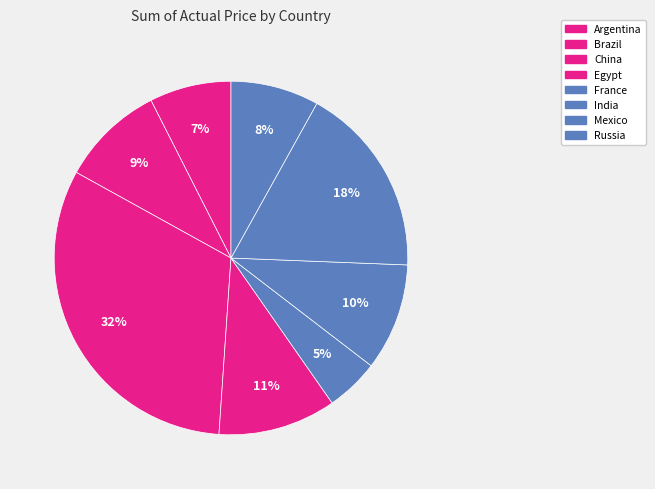

Is there a majority slice in this chart?

No